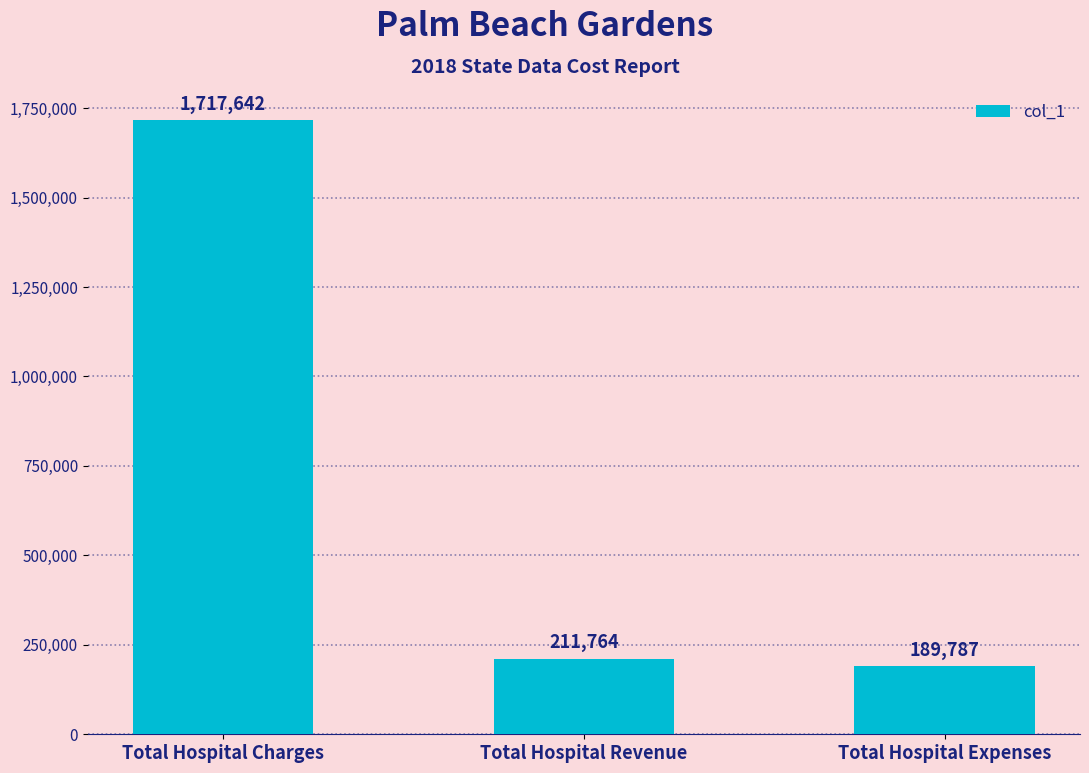

At which label is the value closest to 953714?

Total Hospital Revenue